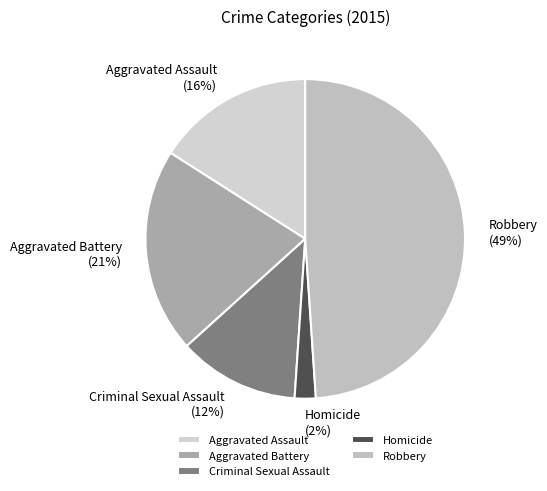

What is the largest slice in the pie chart?

Robbery